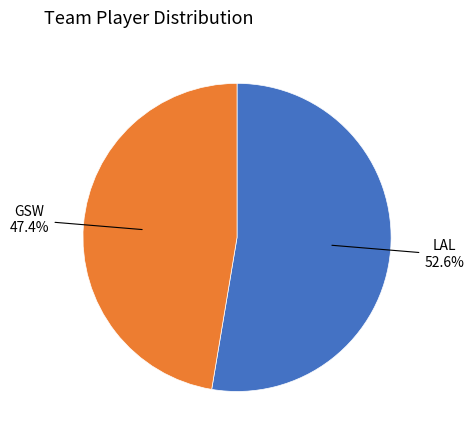

Does any single category account for the majority?

Yes